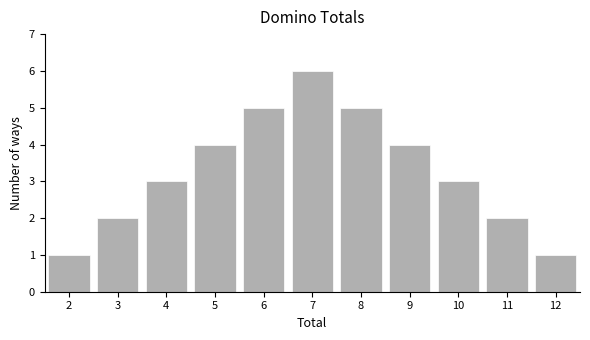

Reading left to right, list all the values displayed in this chart.

1	2	3	4	5	6	5	4	3	2	1